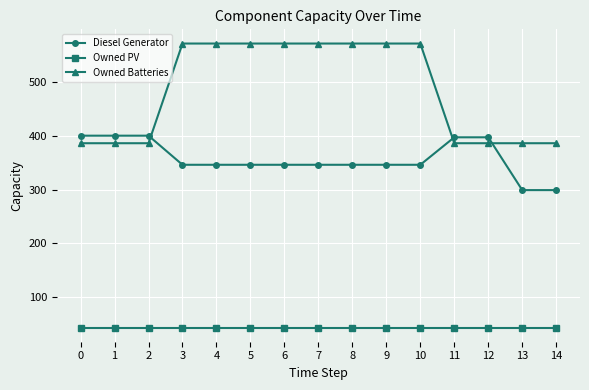

At 12, list the series in order from largest to smallest.

Diesel Generator, Owned Batteries, Owned PV